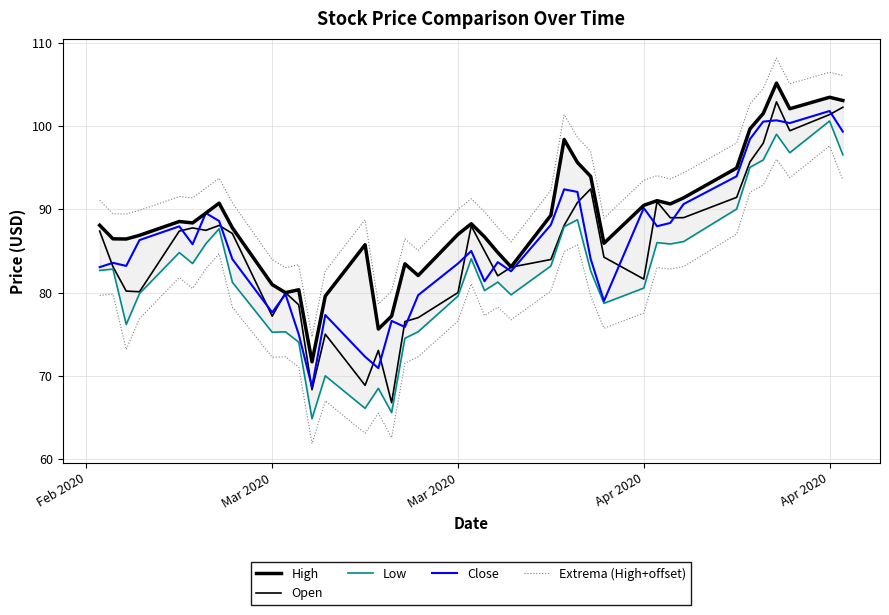

Count the number of categories in the chart.

40